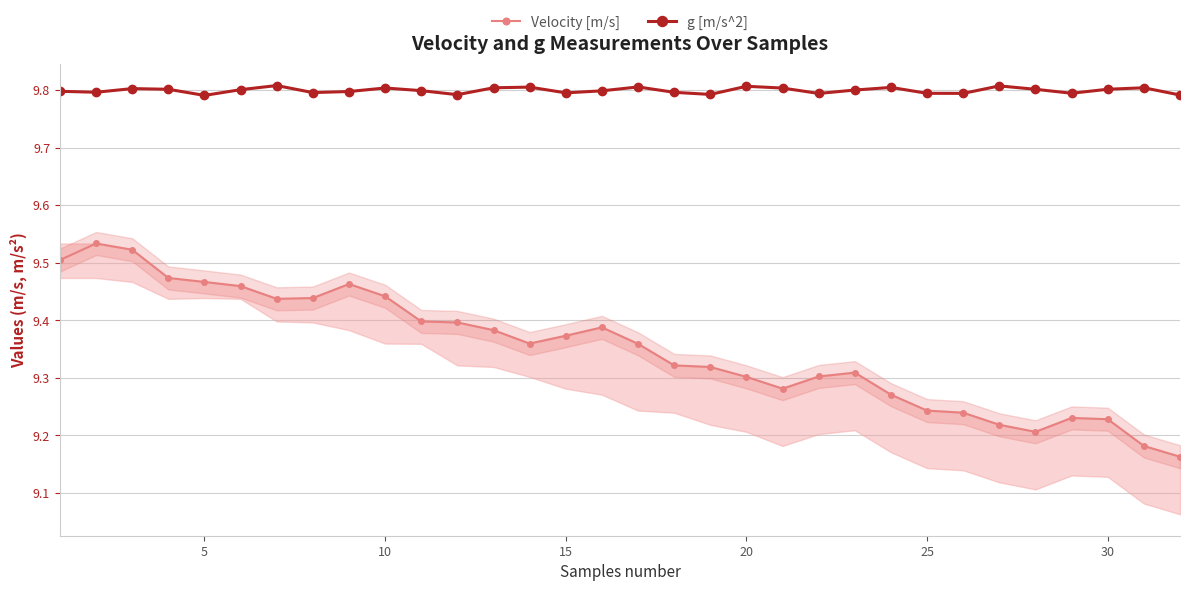

Which series has the largest total across all categories?

g [m/s^2]